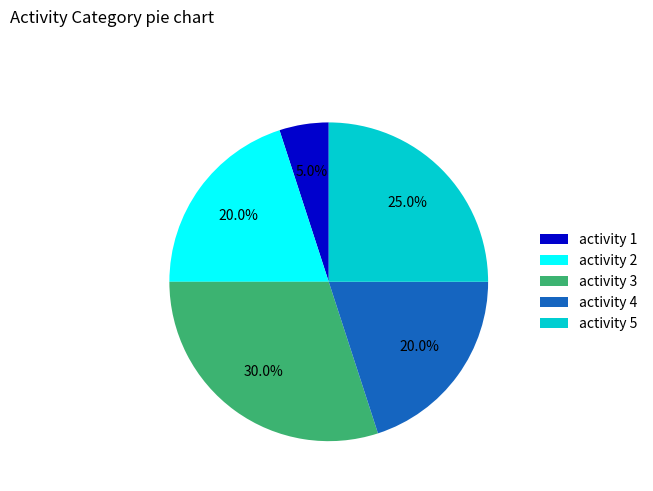

To the nearest percent, what is the average slice percentage?

20%